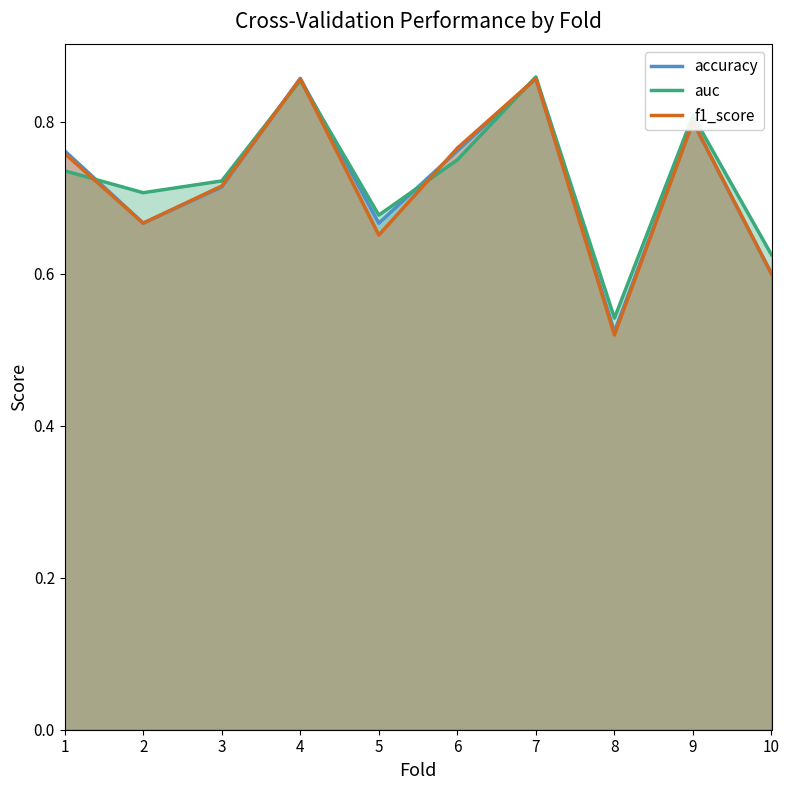

True or false: f1_score has more than 1 interior local peaks.

True